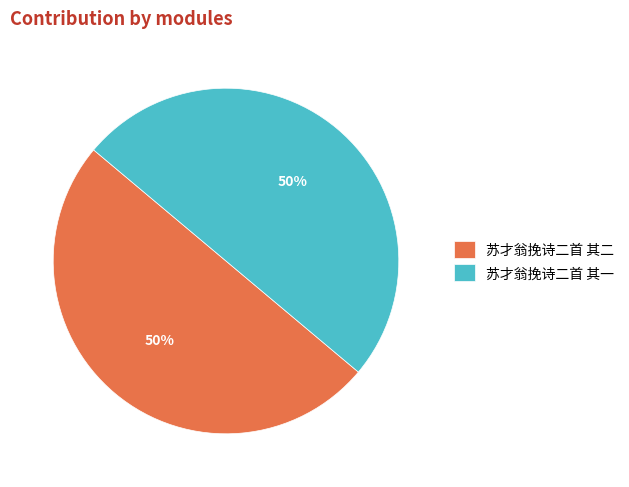

How many segments does this pie chart have?

2